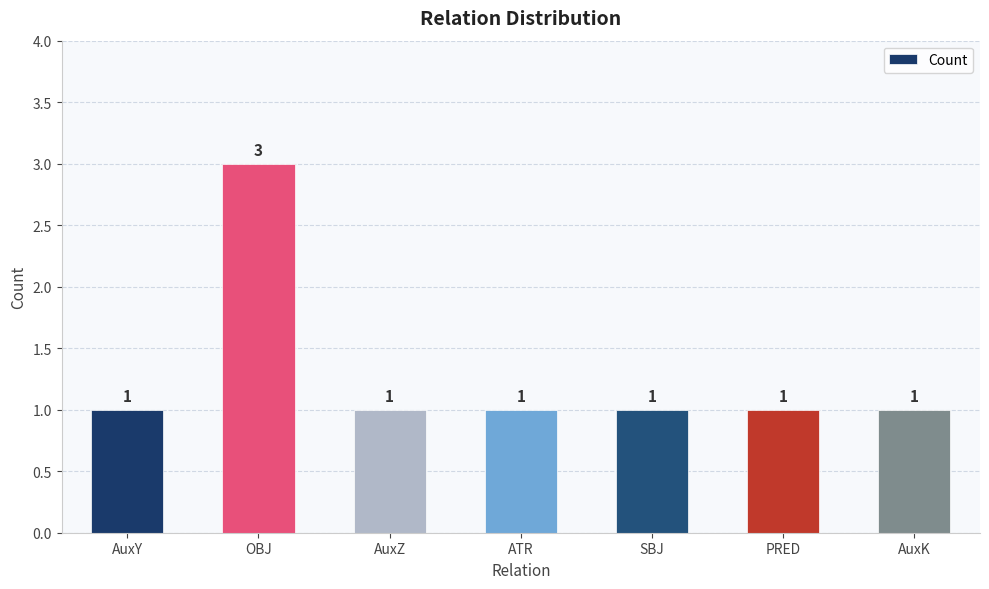

Count the values in the range 1 to 2.

6